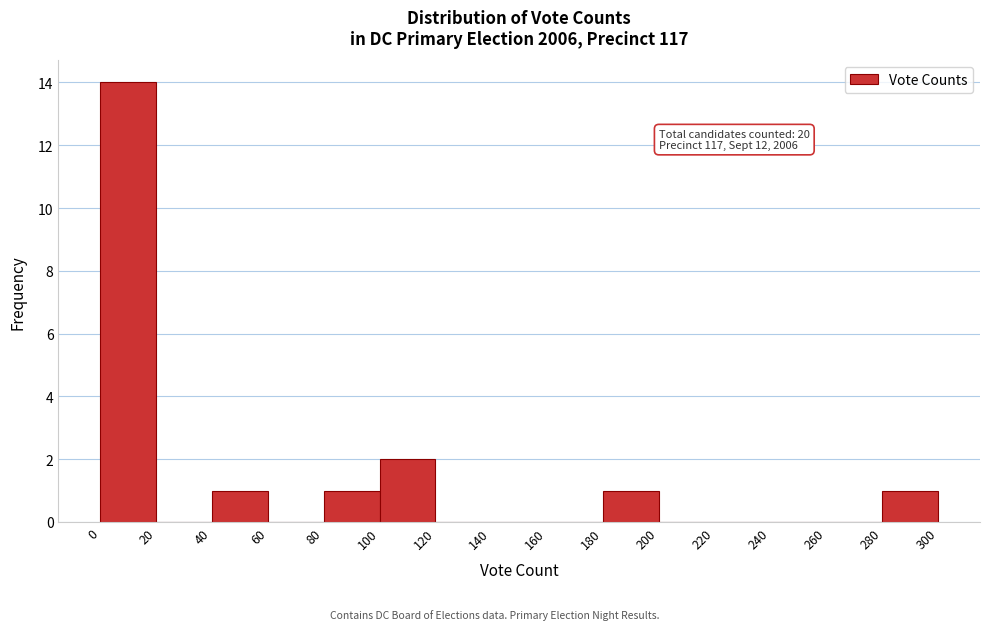

Over which range of the x-axis is the bar tallest?

0 to 20